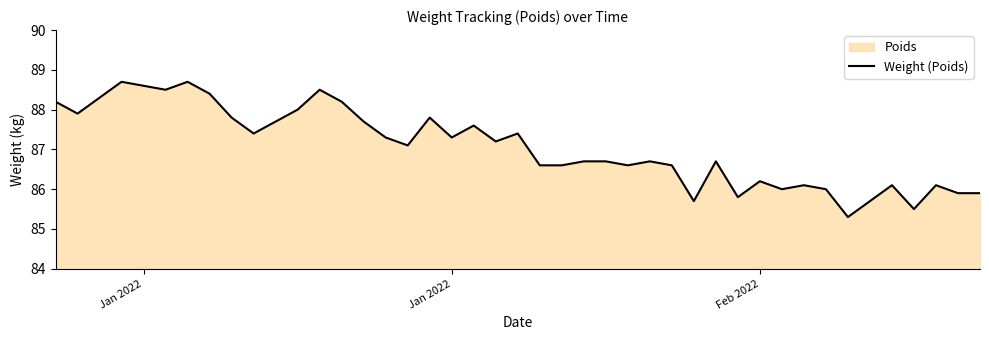

What is the maximum value shown in the chart?

88.7